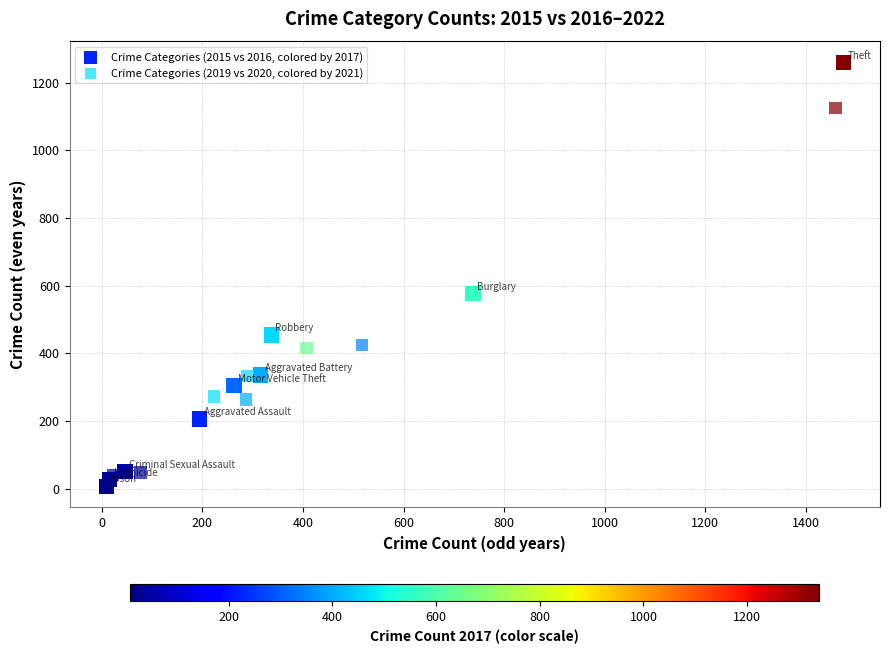

Which series contains the highest Y value?

Crime Categories (2015 vs 2016, colored by 2017)